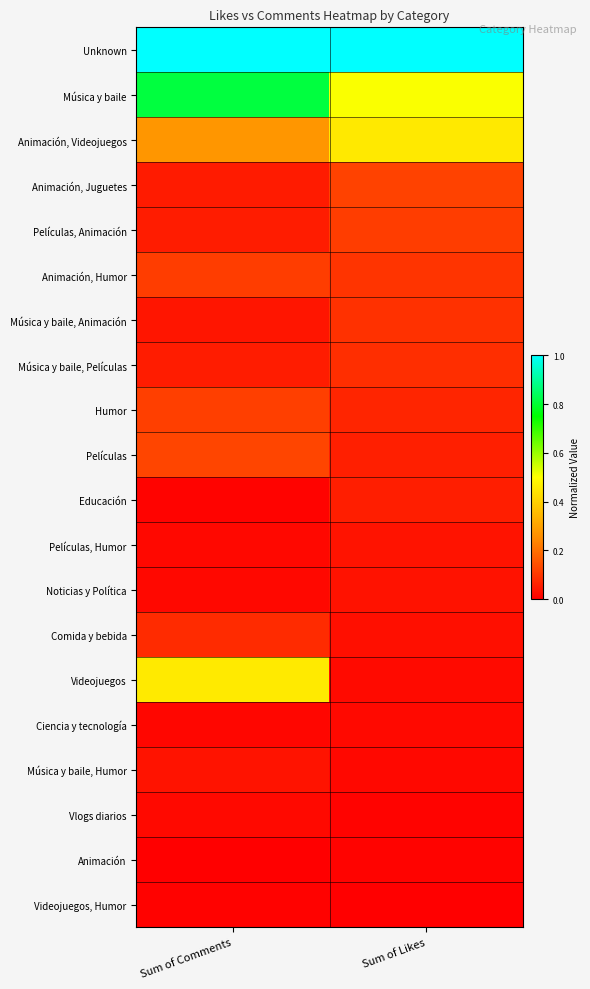

At which category is the sum across all series the highest?

Sum of Comments